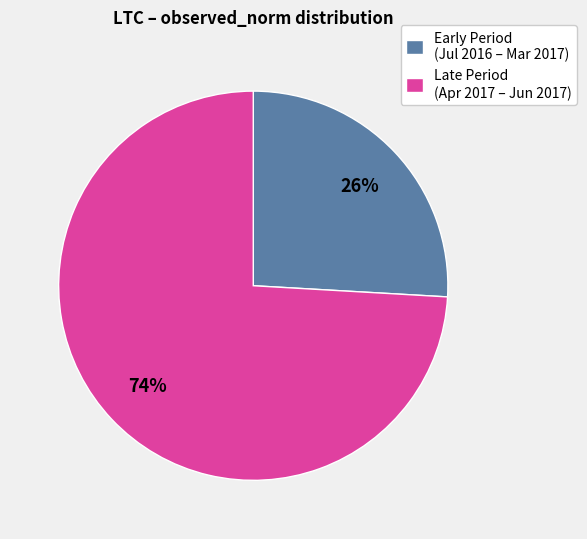

Which category has the biggest portion of the pie?

Late Period (Apr 2017 – Jun 2017)